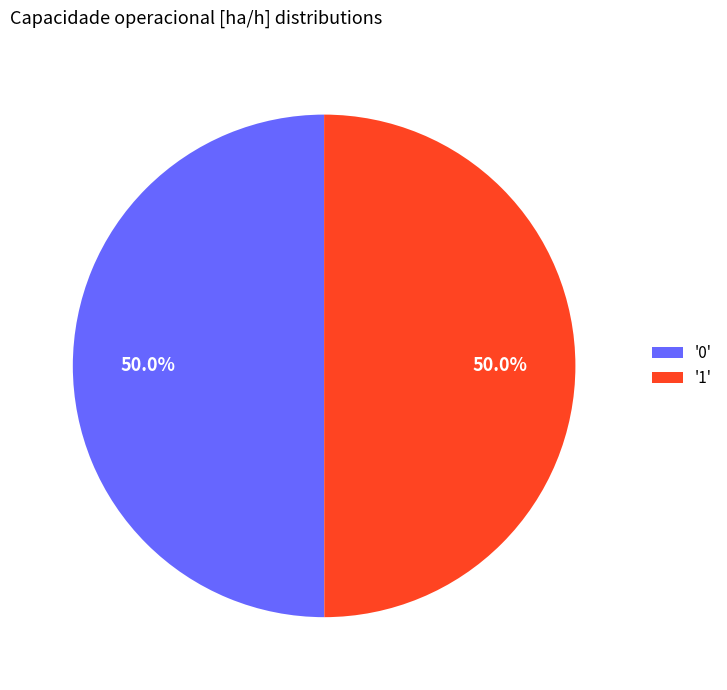

What is the total percentage of '1' and '0'?

100.0%